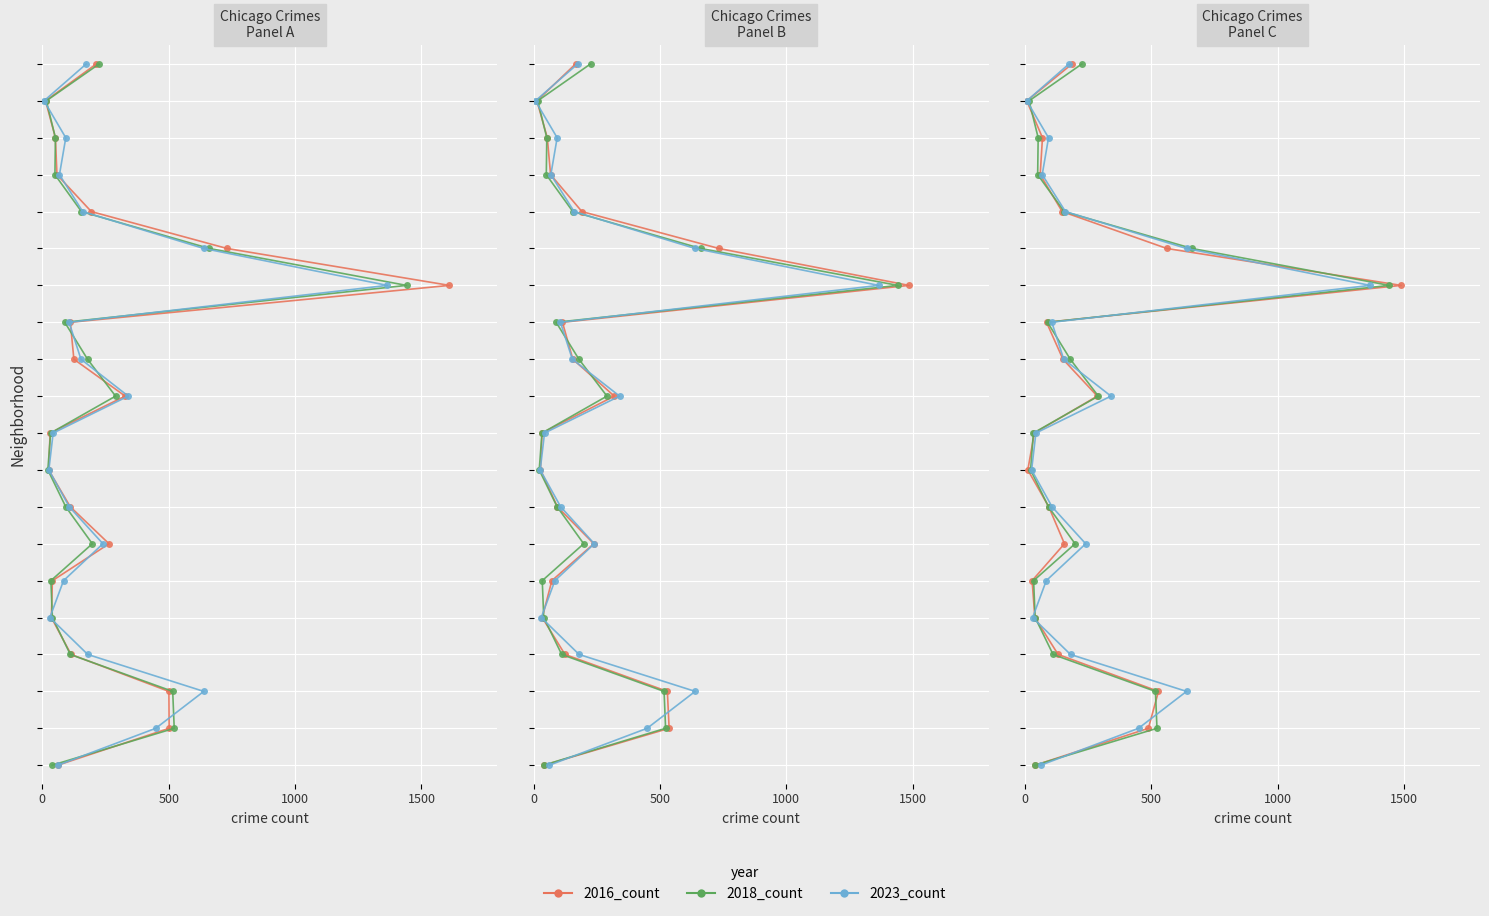

How many data points does each series have?

20